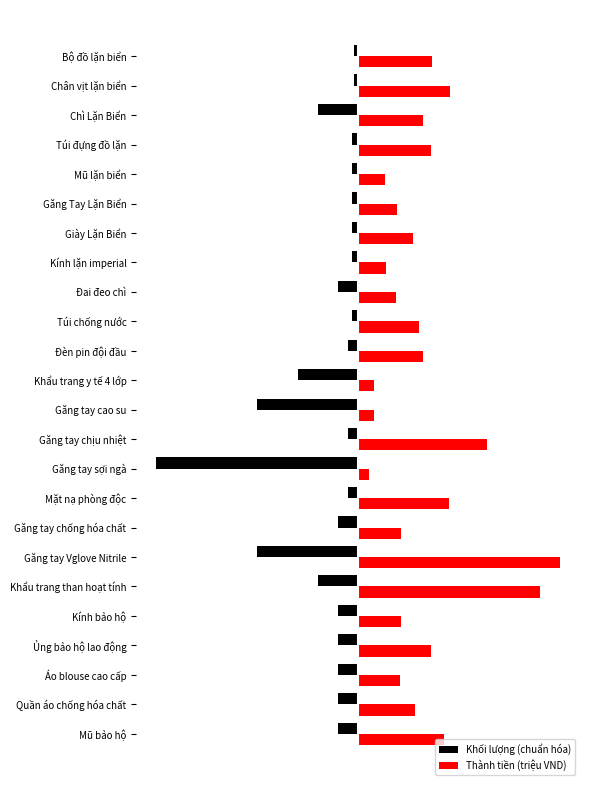

What are all the series names shown in the legend?

Khối lượng (chuẩn hóa), Thành tiền (triệu VND)